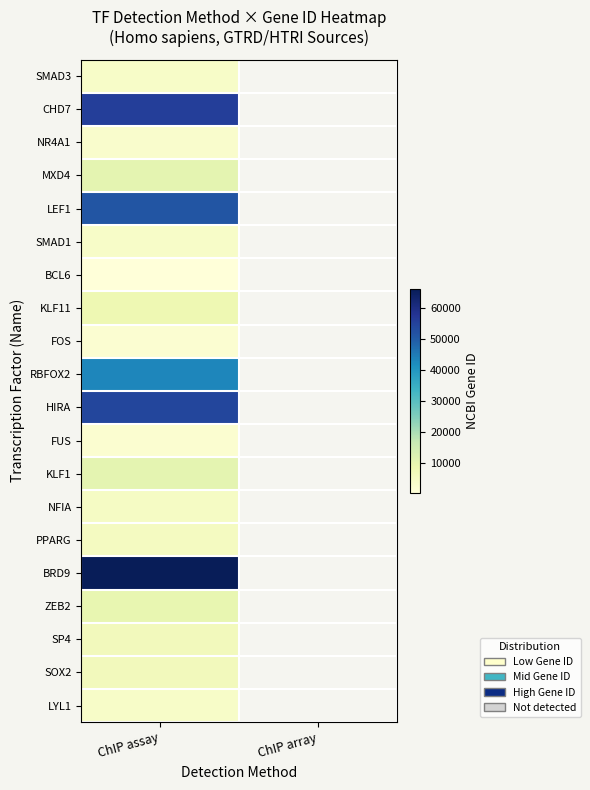

Rank the series by their maximum value, from lowest to highest.

BCL6, FOS, FUS, NR4A1, LYL1, SMAD1, SMAD3, NFIA, PPARG, SOX2, SP4, KLF11, ZEB2, MXD4, KLF1, RBFOX2, LEF1, HIRA, CHD7, BRD9